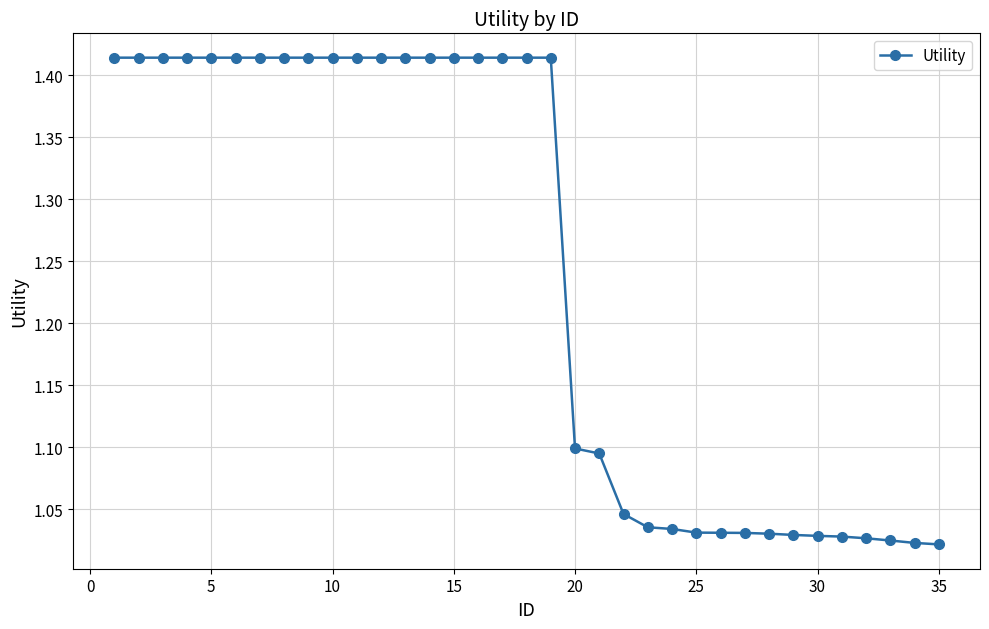

What is the difference between the maximum and minimum values?

0.4